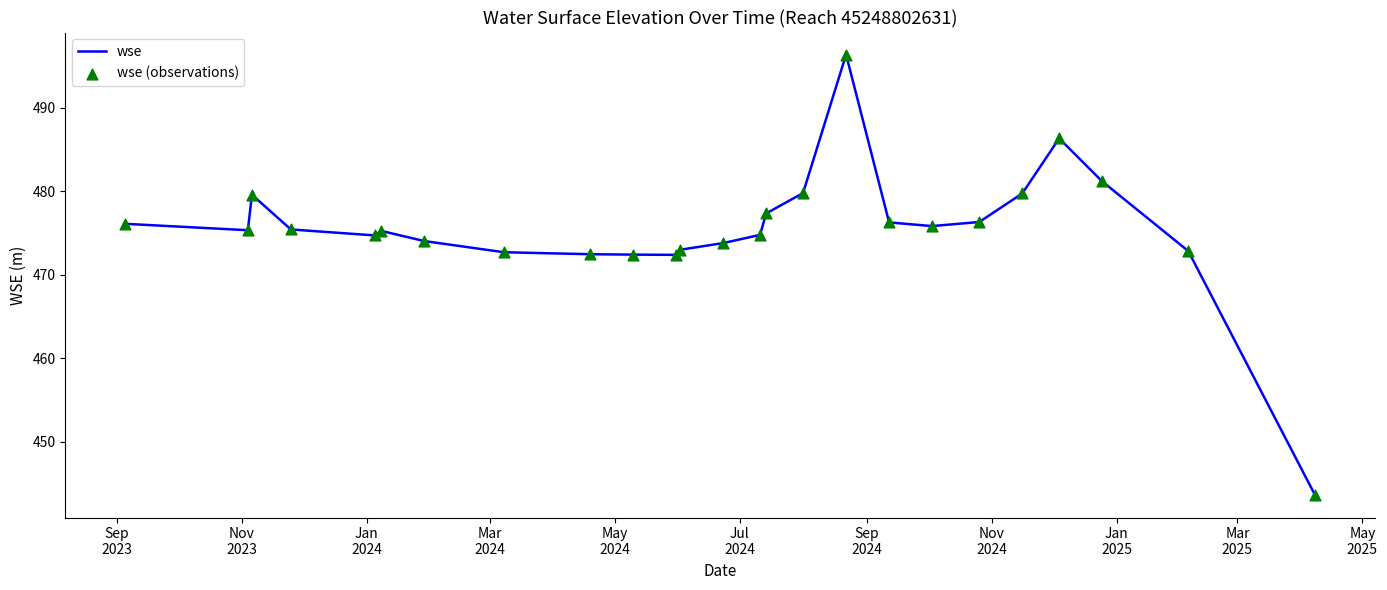

What is the minimum value shown in the chart?

443.5